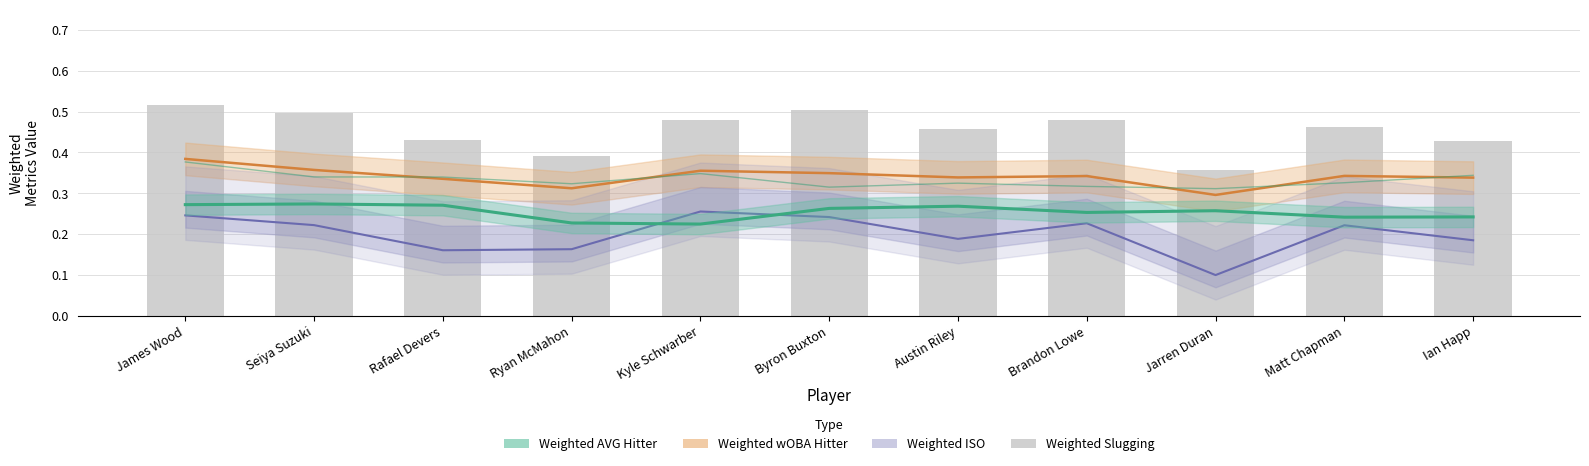

Which has a higher value, Matt Chapman or Rafael Devers?

Rafael Devers